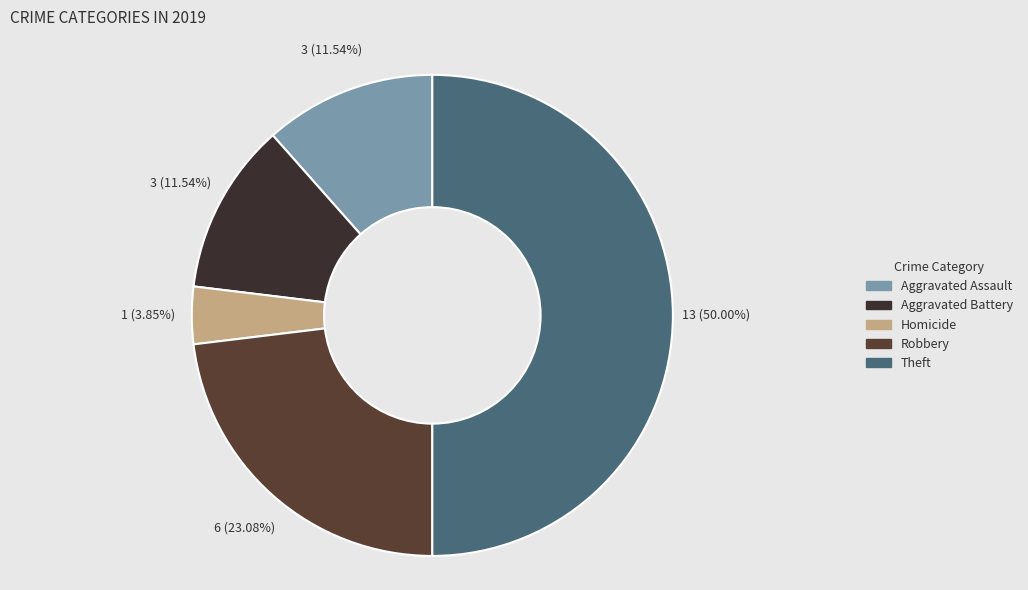

What percentage is the Aggravated Assault slice, to the nearest percent?

12%